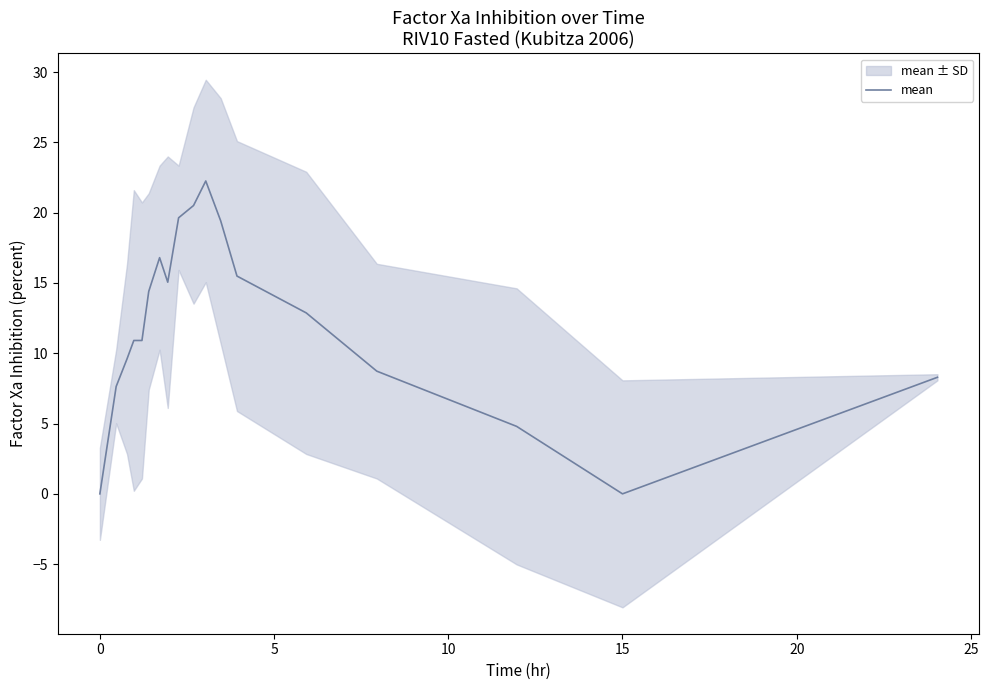

How many lines are shown in the chart?

1